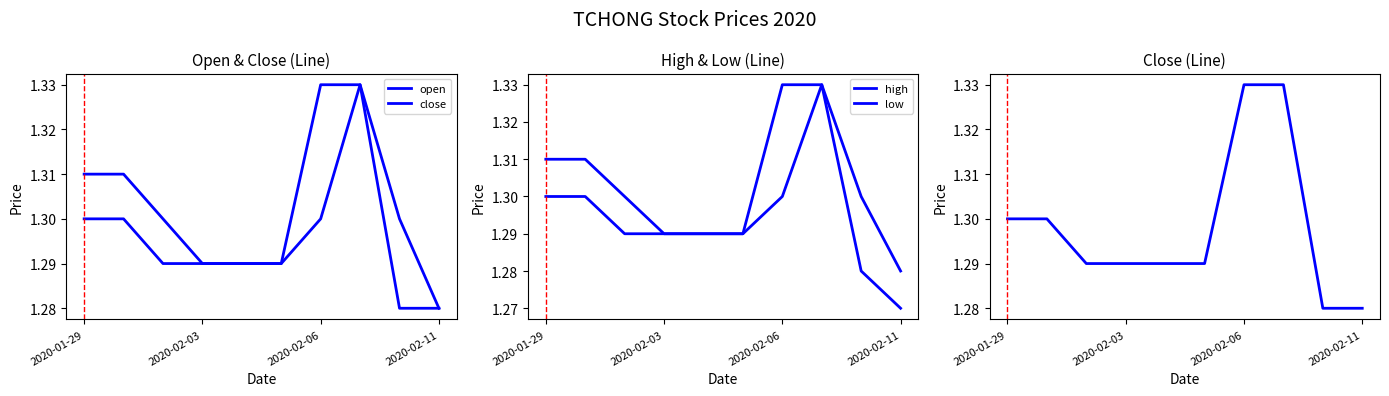

What is the difference between the maximum and minimum values in the close series?

0.1